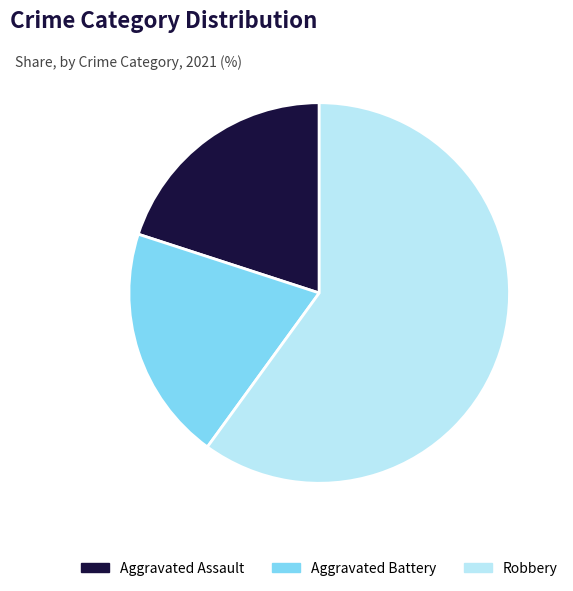

What is the ratio of the value at Aggravated Battery to the value at Aggravated Assault?

1.0